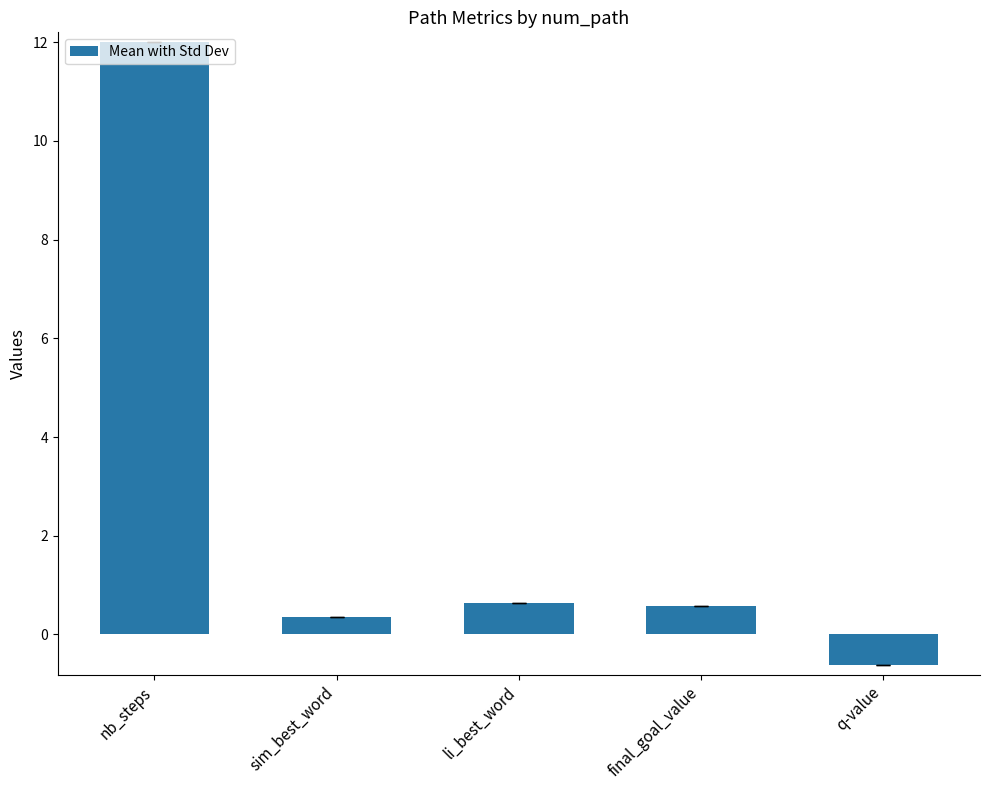

What is the smallest value displayed?

-0.6